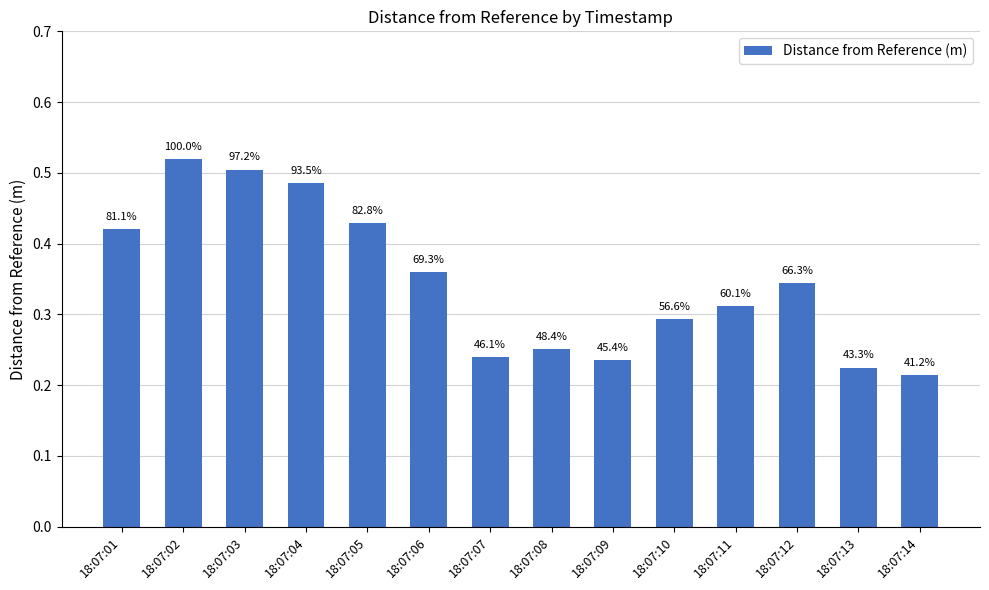

Rank the categories by value from highest to lowest.

18:07:02, 18:07:03, 18:07:04, 18:07:05, 18:07:01, 18:07:06, 18:07:12, 18:07:11, 18:07:10, 18:07:08, 18:07:07, 18:07:09, 18:07:13, 18:07:14